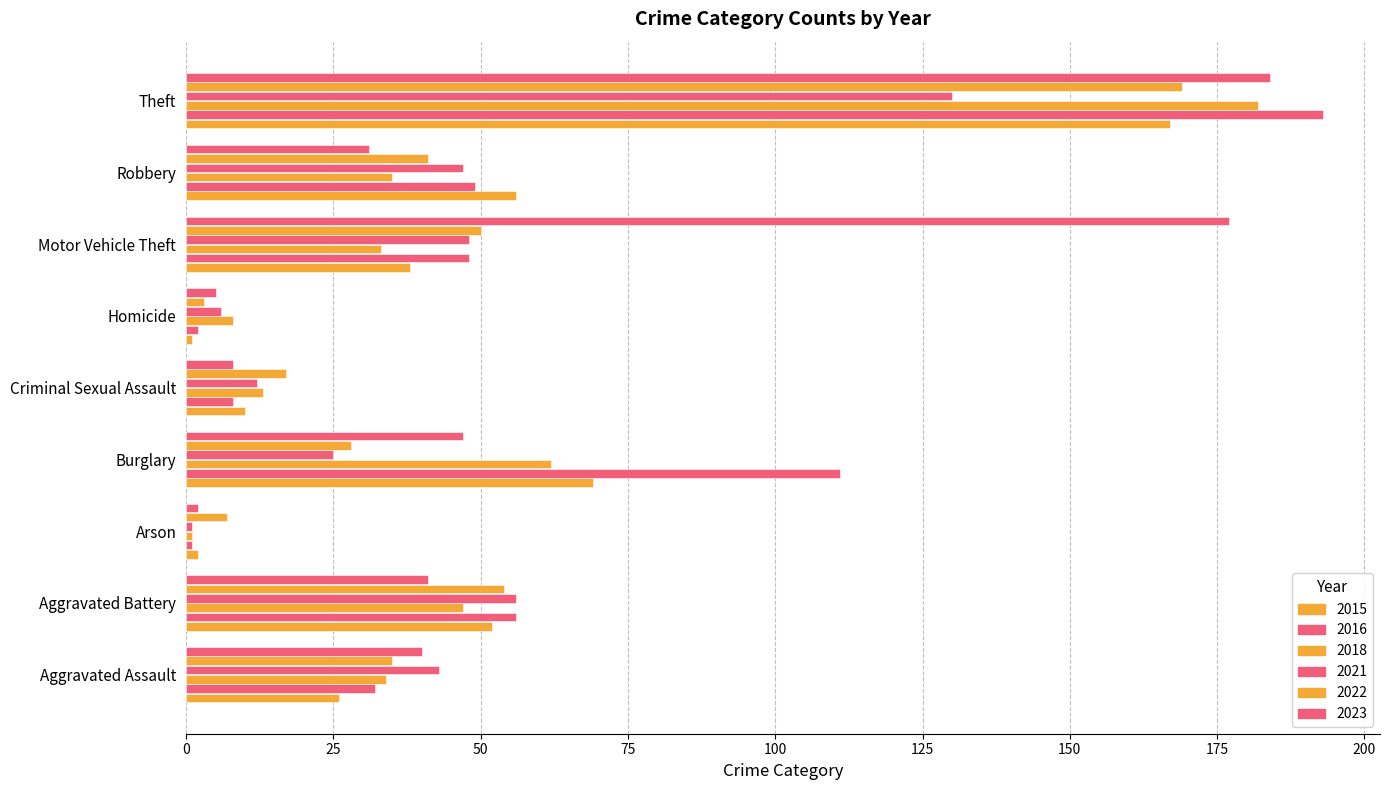

Count the number of data series in this chart.

6